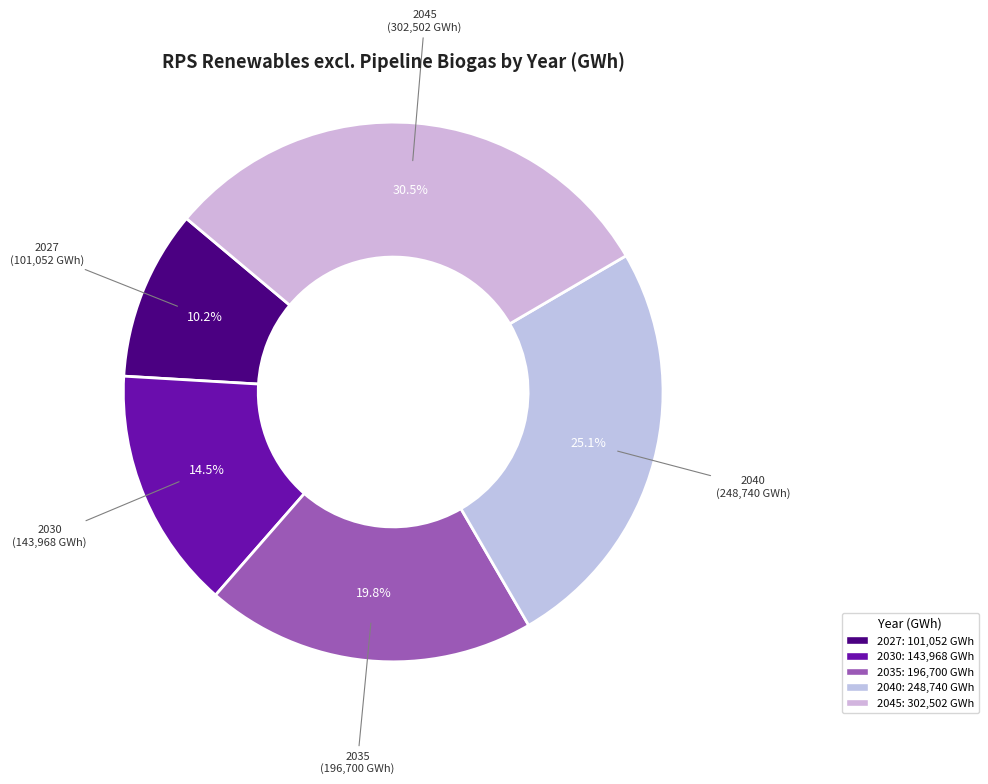

True or false: 2030 accounts for 9% of the total.

False